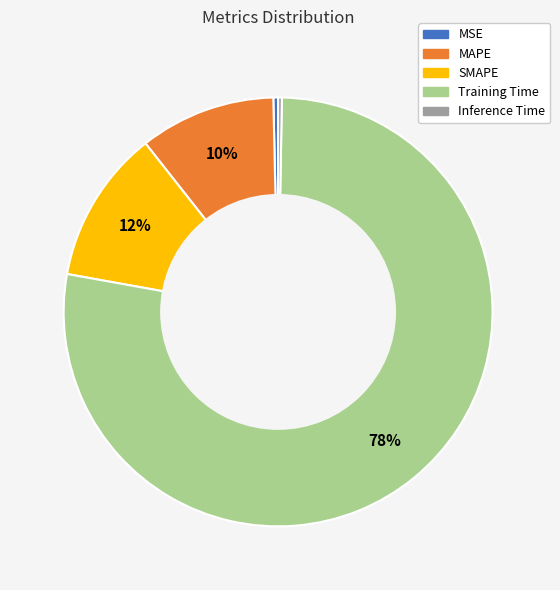

Does Inference Time represent more than half of the total?

No